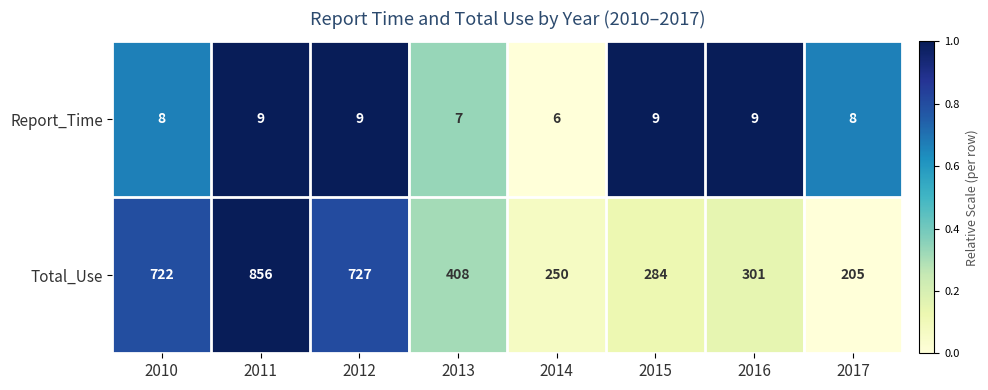

How many data points does each series have?

8